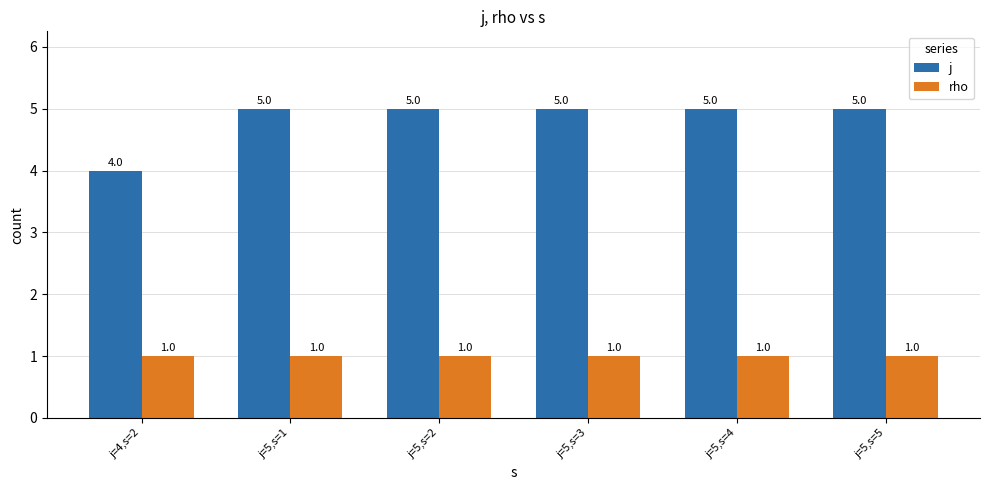

Reading left to right, transcribe all the data shown in this chart.

j: 4	5	5	5	5	5
rho: 1	1	1	1	1	1